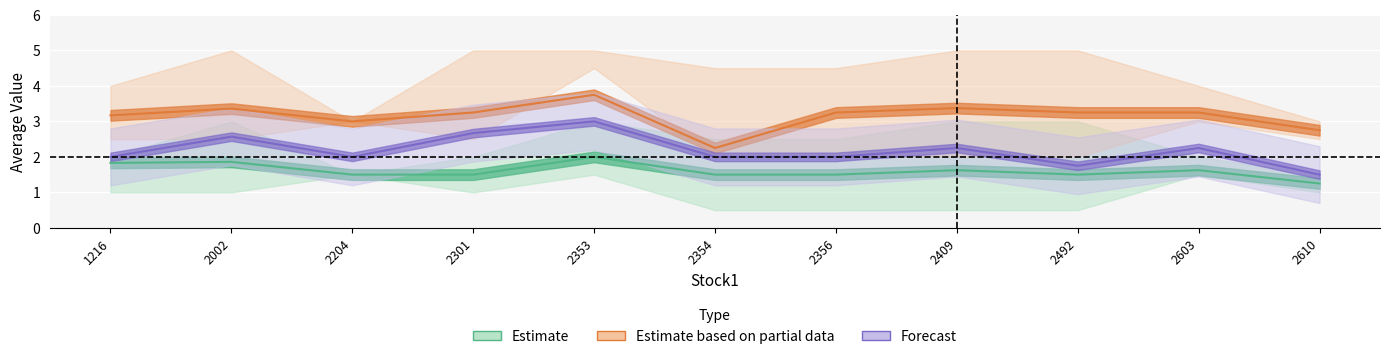

At which category is the sum across all series the highest?

2353